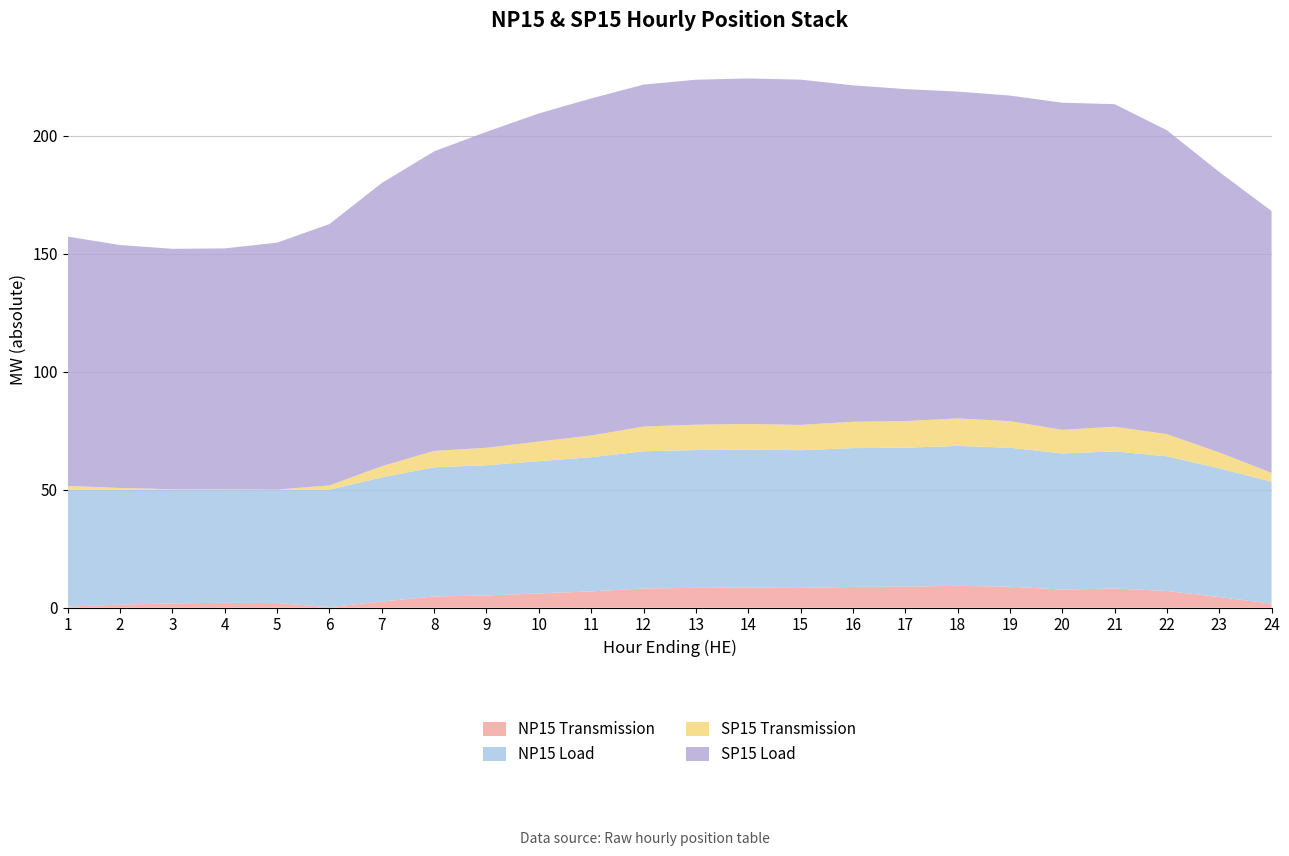

What are all the series names shown in the legend?

NP15 Transmission, NP15 Load, SP15 Transmission, SP15 Load